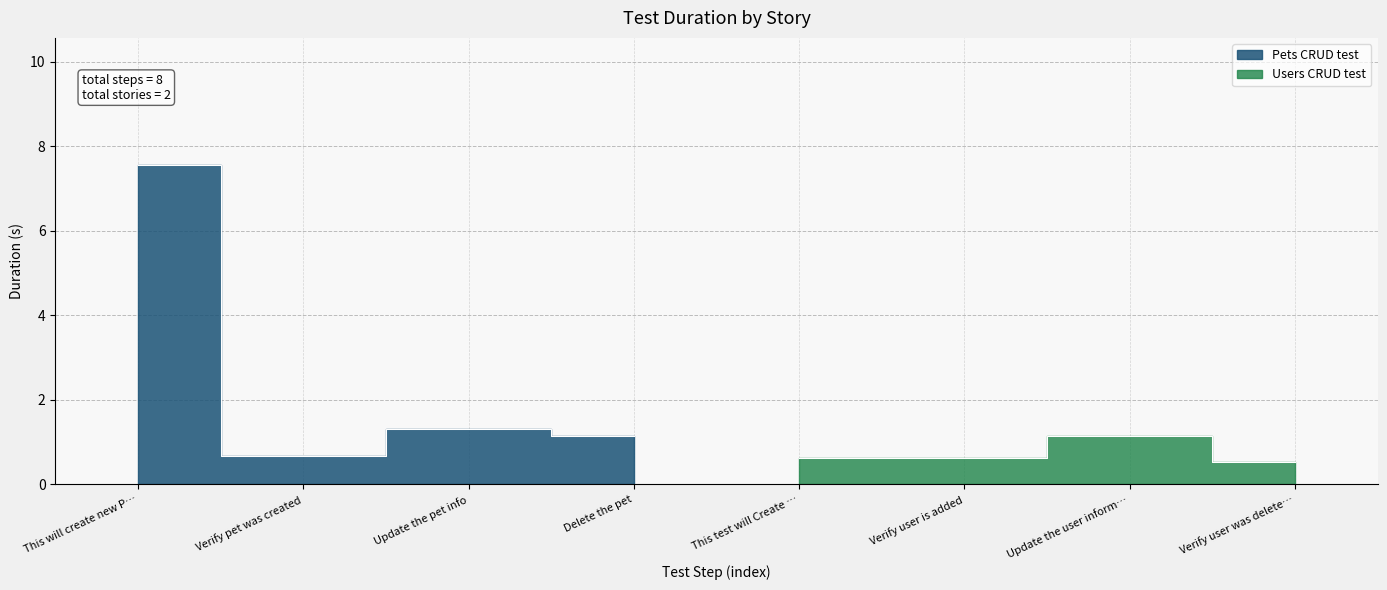

True or false: Pets CRUD test and Users CRUD test intersect in this chart.

False